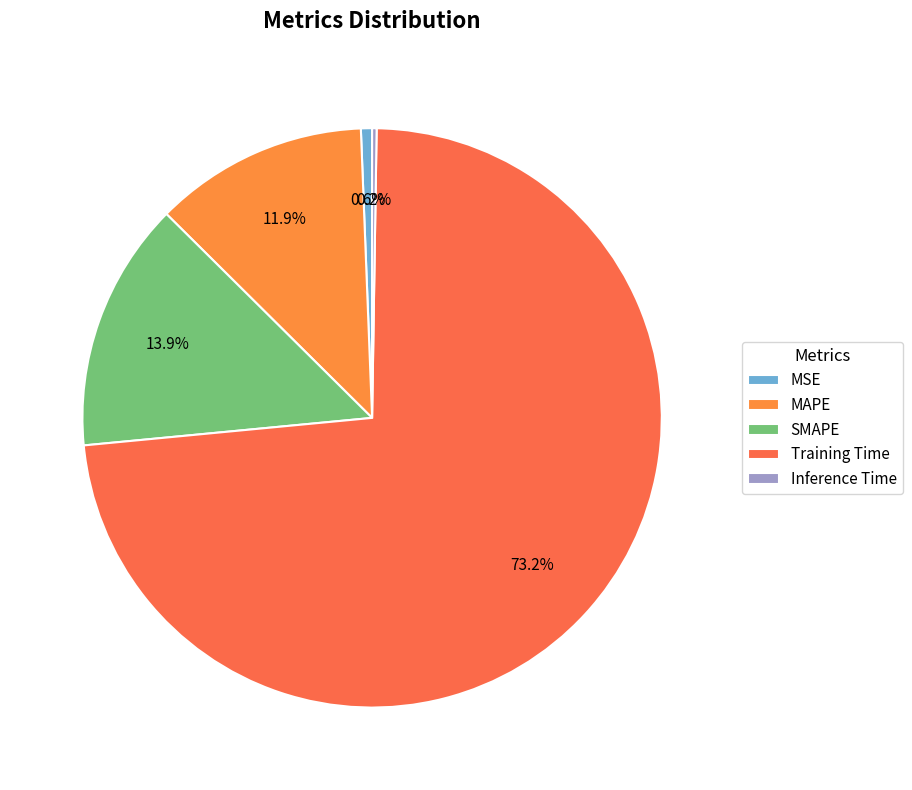

What percentage is the MSE slice, to the nearest percent?

1%